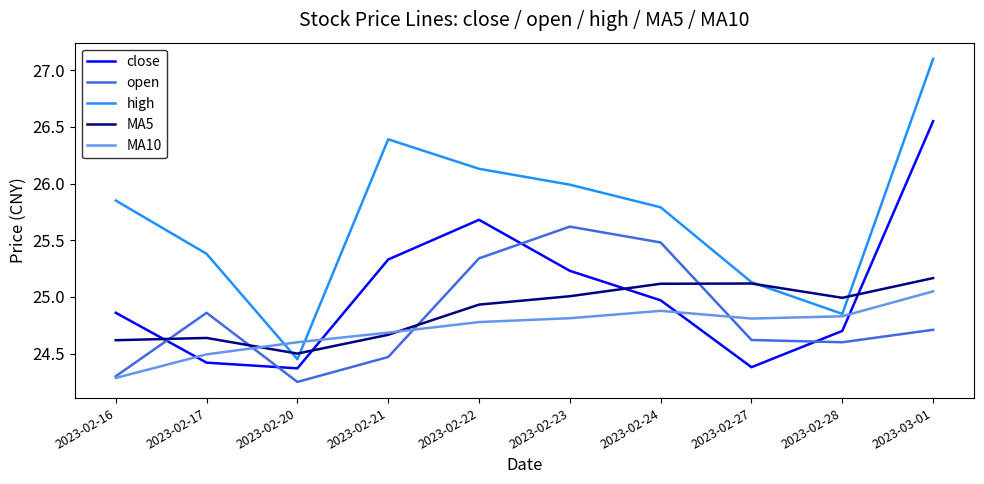

What position from the left is 2023-02-23?

6